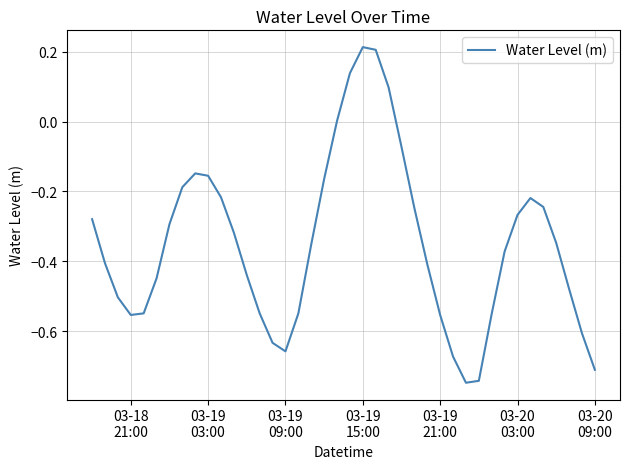

What is the difference between the maximum and minimum values?

1.0